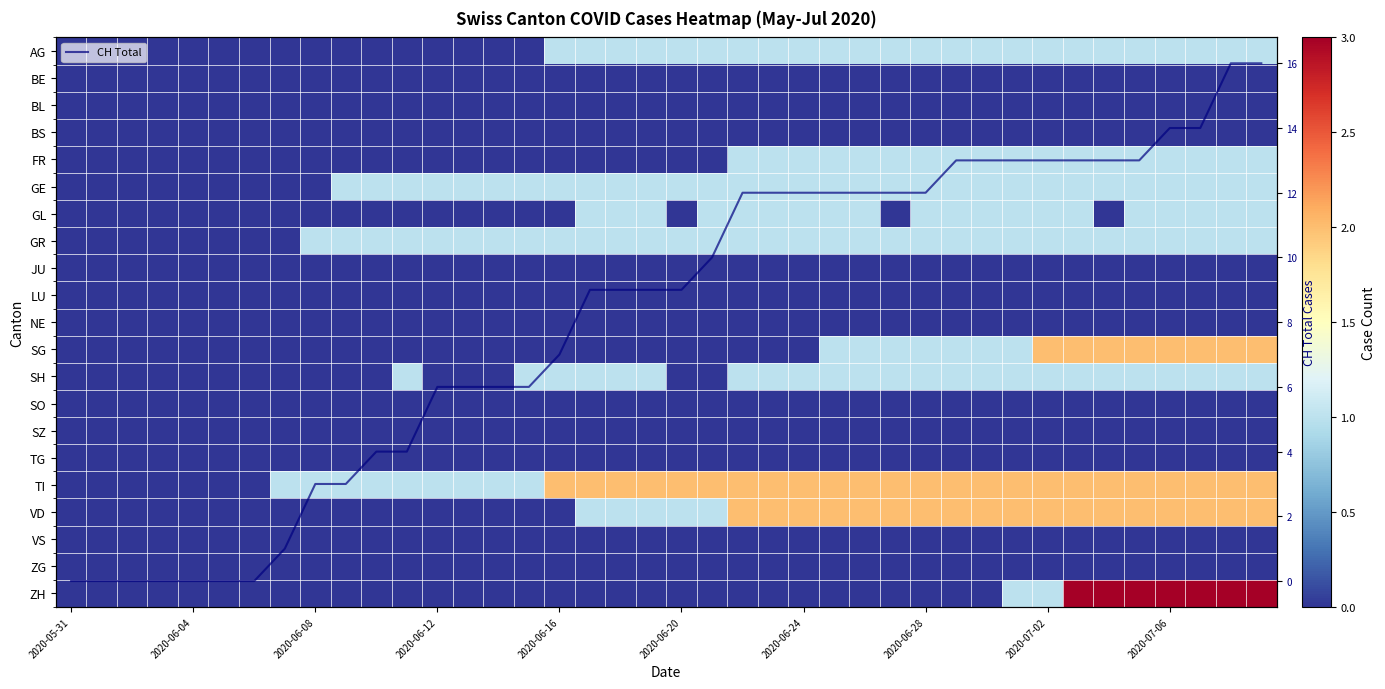

Rank the series at 2020-06-12 from lowest to highest value.

AG, BE, BL, BS, FR, GL, JU, LU, NE, SG, SH, SO, SZ, TG, VD, VS, ZG, ZH, GE, GR, TI, CH Total